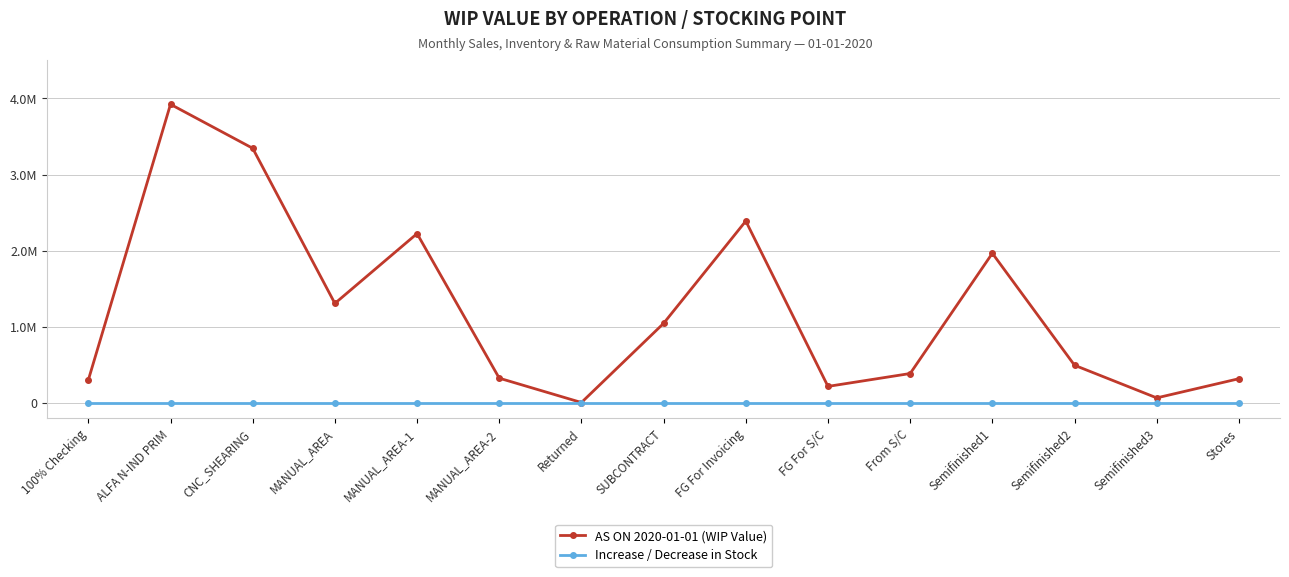

True or false: Increase / Decrease in Stock and AS ON 2020-01-01 (WIP Value) intersect in this chart.

False